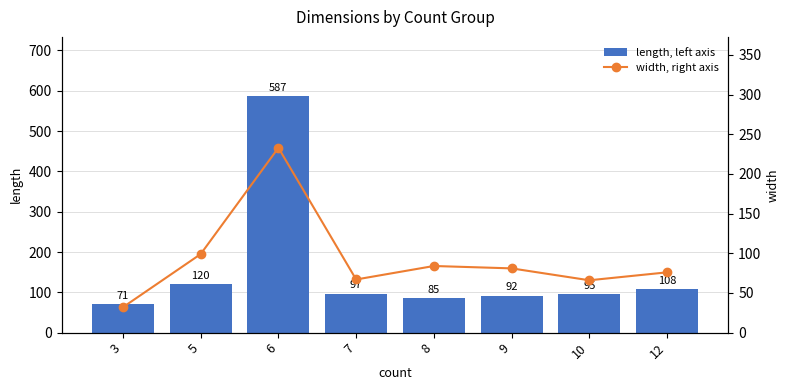

What is the minimum value for width, right axis?

32